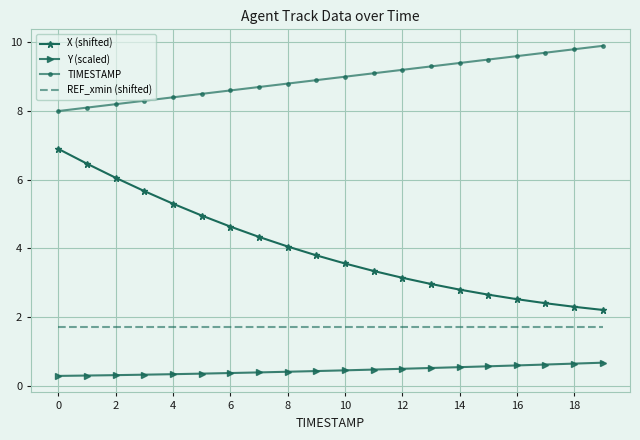

What is the maximum value shown in the chart?

9.9